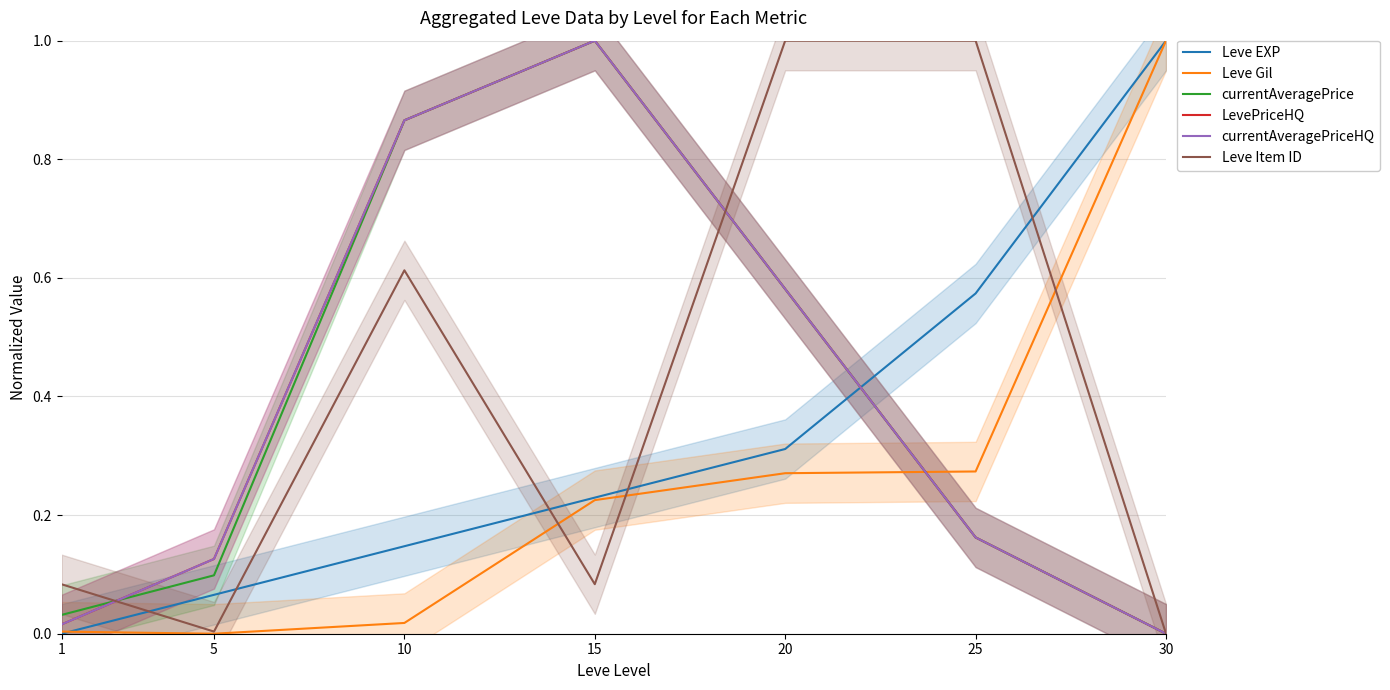

Rank the categories by Leve Gil value from lowest to highest.

5, 1, 10, 15, 20, 25, 30